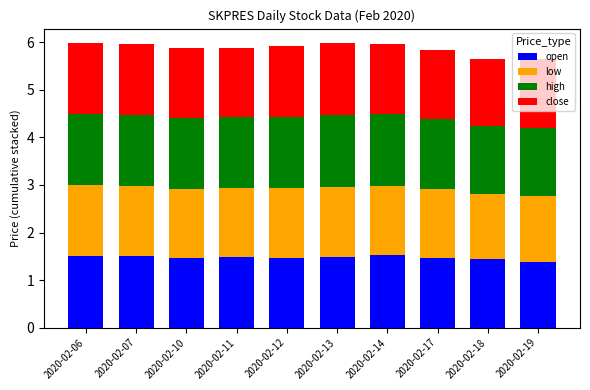

Count the number of data series in this chart.

4